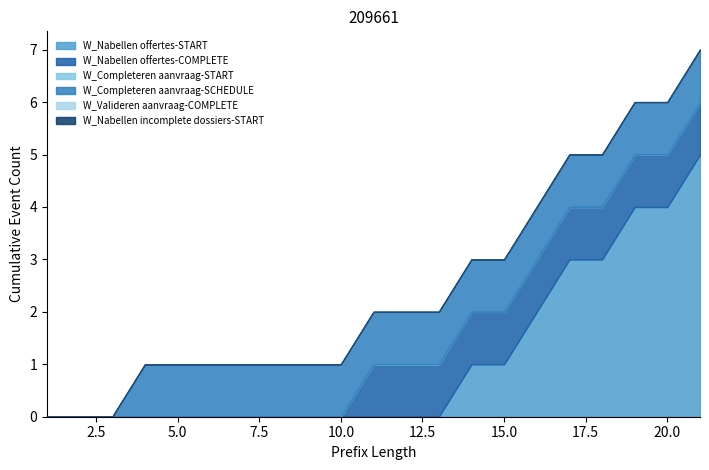

Which series has the largest total across all categories?

W_Nabellen offertes-START